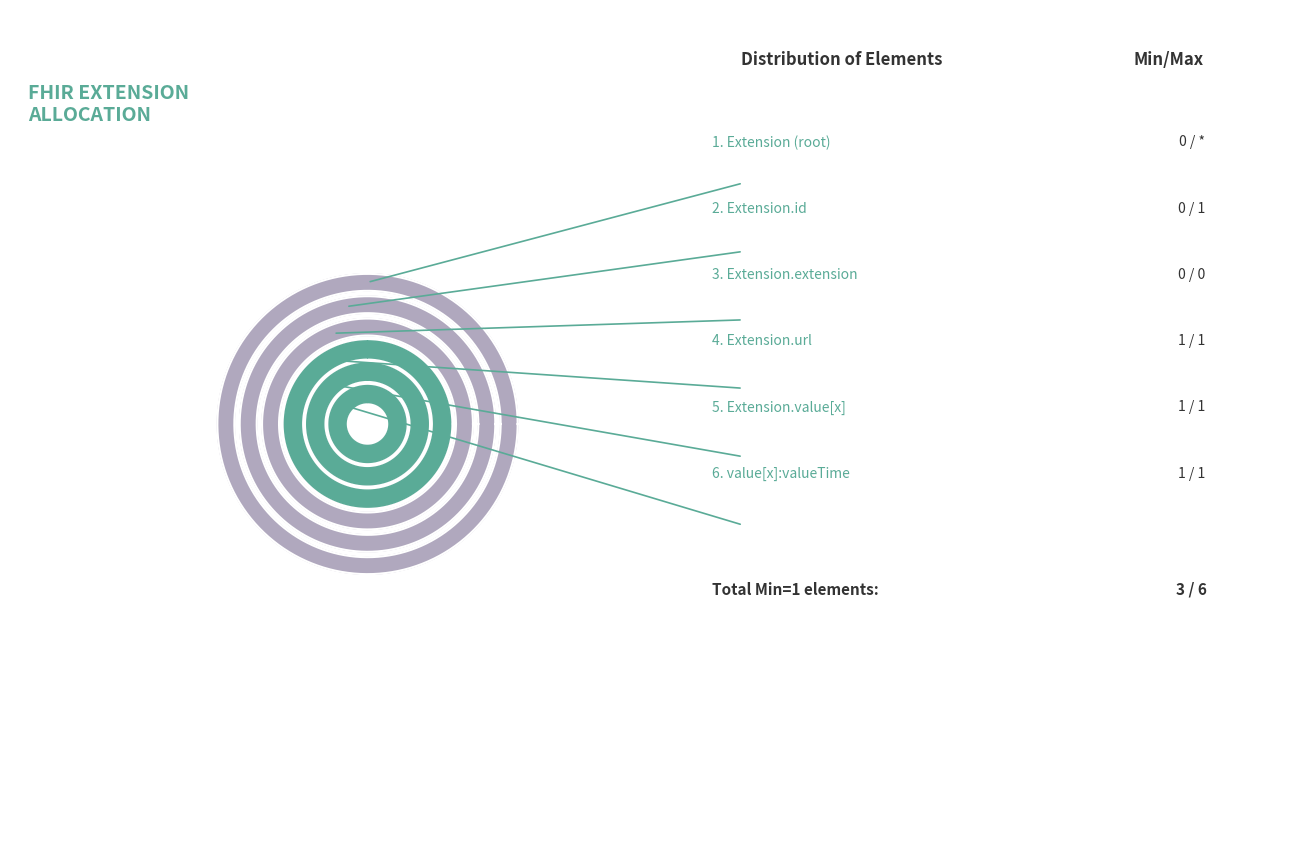

To the nearest percent, what is the combined percentage of Extension.value[x]:valueTime and Extension?

33%